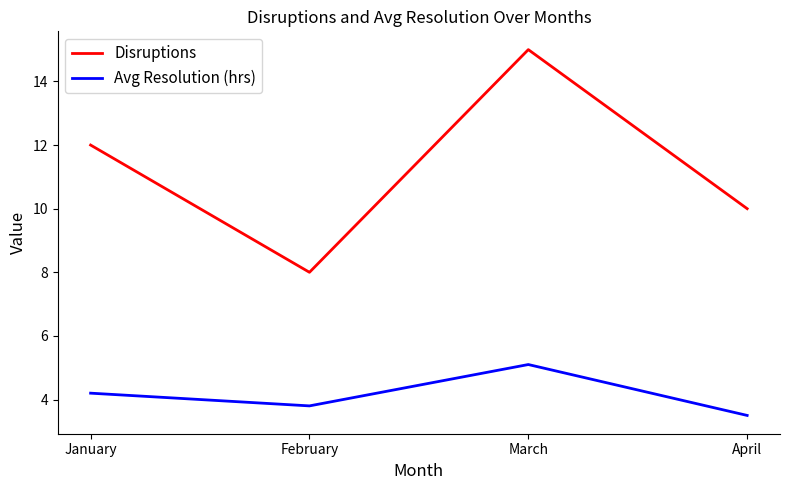

Which series has the largest range (max minus min)?

Disruptions